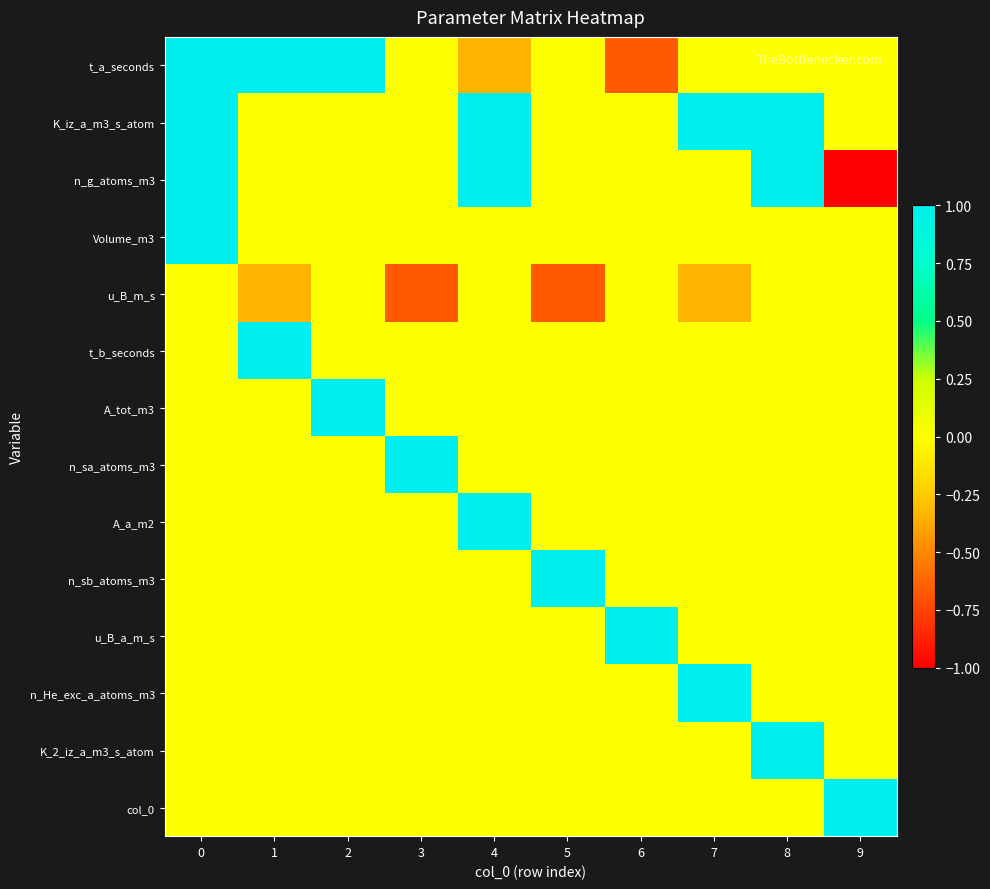

Reading right to left, extract all data points from this chart.

row_0: 9=0.0	8=0.0	7=0.0	6=-0.7	5=0.0	4=-0.3	3=0.0	2=1.0	1=1.0	0=1.0
row_1: 9=0.0	8=1.0	7=1.0	6=0.0	5=0.0	4=1.0	3=0.0	2=0.0	1=0.0	0=1.0
row_2: 9=-1.0	8=1.0	7=0.0	6=0.0	5=0.0	4=1.0	3=0.0	2=0.0	1=0.0	0=1.0
row_3: 9=0.0	8=0.0	7=0.0	6=0.0	5=0.0	4=0.0	3=0.0	2=0.0	1=0.0	0=1.0
row_4: 9=0.0	8=0.0	7=-0.3	6=0.0	5=-0.7	4=0.0	3=-0.7	2=0.0	1=-0.3	0=0.0
row_5: 9=0.0	8=0.0	7=0.0	6=0.0	5=0.0	4=0.0	3=0.0	2=0.0	1=1.0	0=0.0
row_6: 9=0.0	8=0.0	7=0.0	6=0.0	5=0.0	4=0.0	3=0.0	2=1.0	1=0.0	0=0.0
row_7: 9=0.0	8=0.0	7=0.0	6=0.0	5=0.0	4=0.0	3=1.0	2=0.0	1=0.0	0=0.0
row_8: 9=0.0	8=0.0	7=0.0	6=0.0	5=0.0	4=1.0	3=0.0	2=0.0	1=0.0	0=0.0
row_9: 9=0.0	8=0.0	7=0.0	6=0.0	5=1.0	4=0.0	3=0.0	2=0.0	1=0.0	0=0.0
row_10: 9=0.0	8=0.0	7=0.0	6=1.0	5=0.0	4=0.0	3=0.0	2=0.0	1=0.0	0=0.0
row_11: 9=0.0	8=0.0	7=1.0	6=0.0	5=0.0	4=0.0	3=0.0	2=0.0	1=0.0	0=0.0
row_12: 9=0.0	8=1.0	7=0.0	6=0.0	5=0.0	4=0.0	3=0.0	2=0.0	1=0.0	0=0.0
row_13: 9=1.0	8=0.0	7=0.0	6=0.0	5=0.0	4=0.0	3=0.0	2=0.0	1=0.0	0=0.0